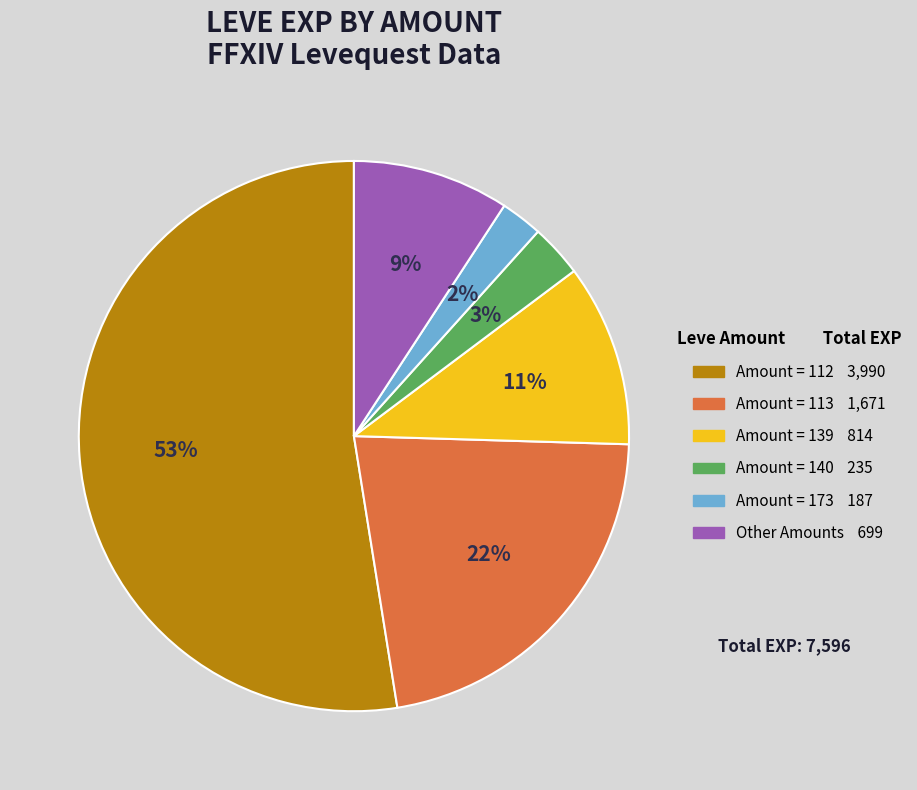

To the nearest percent, what is the average slice percentage?

17%